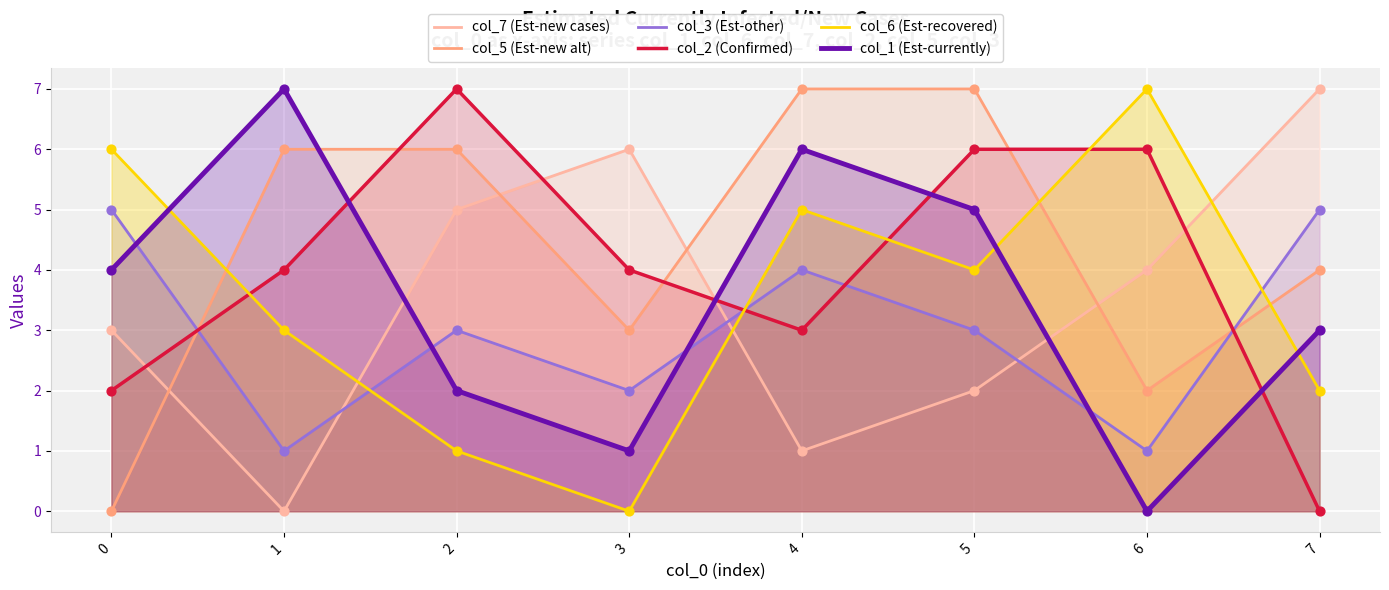

Which series has the largest Y range (max minus min)?

col_7 (Est-new cases)